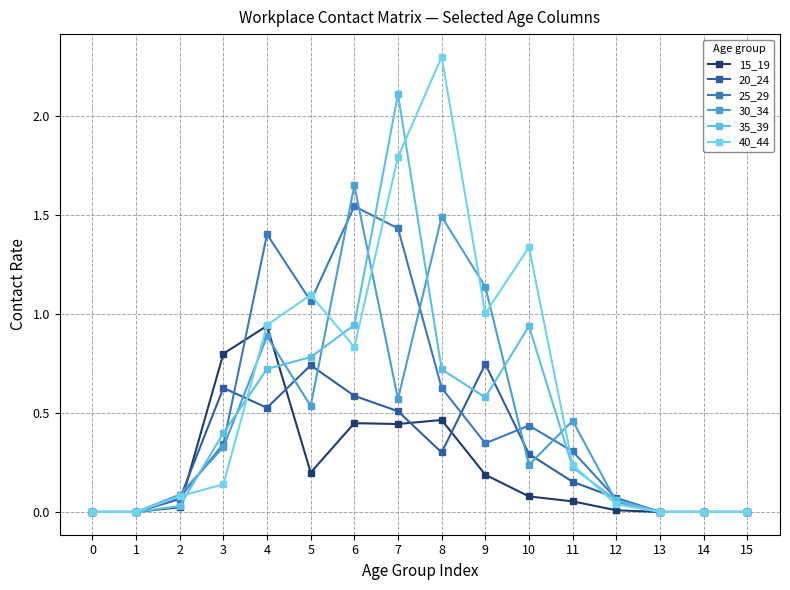

At which label does 35_39 reach its peak?

7